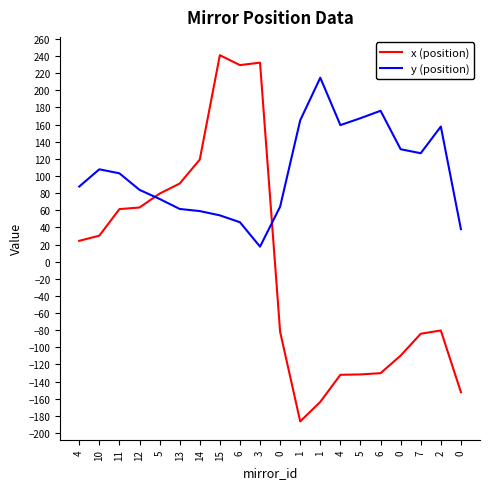

What is the label of the 20th point from the right?

4